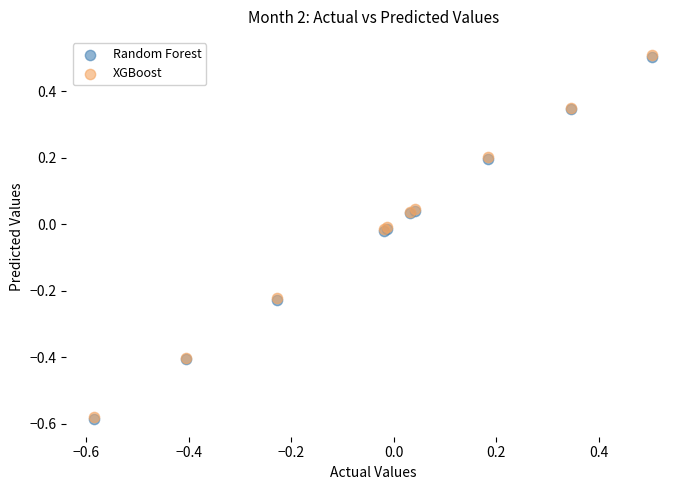

What are all the series names shown in the legend?

Random Forest, XGBoost